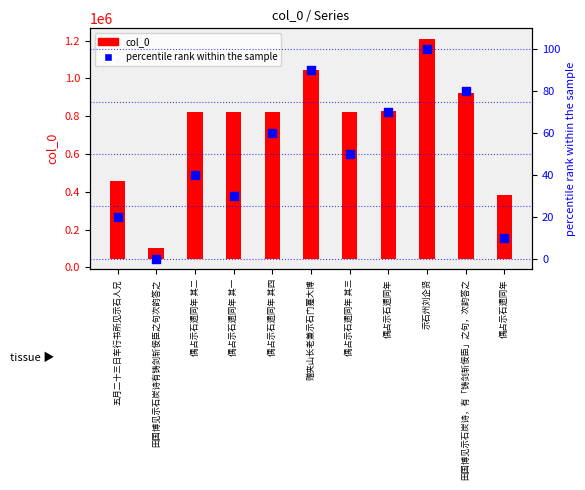

At which category is the sum across all series the highest?

示石州刘企贤